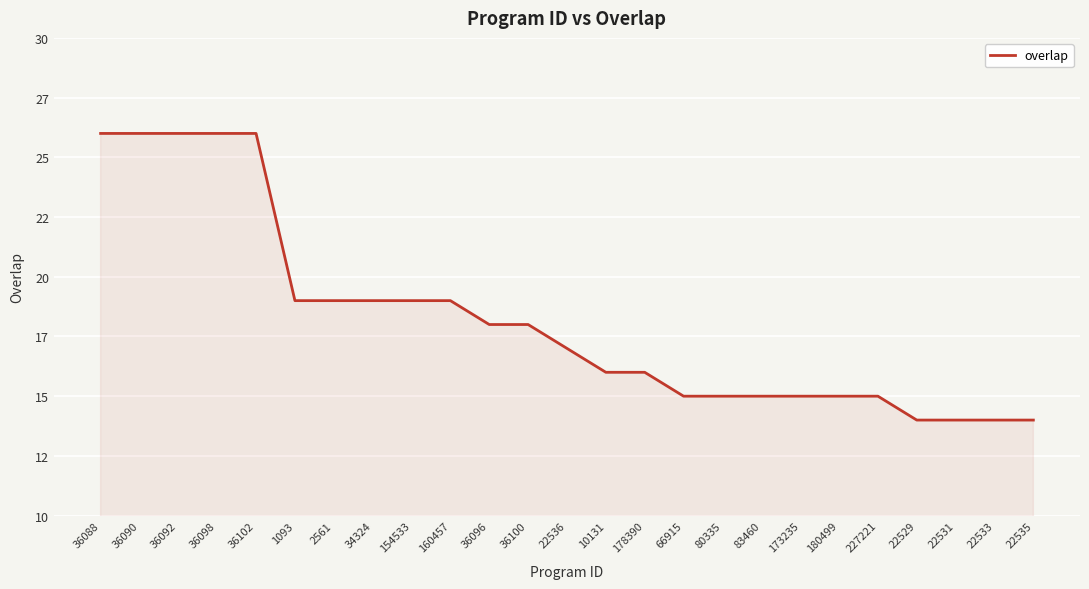

What is the change in value from 36092 to 178390?

-10